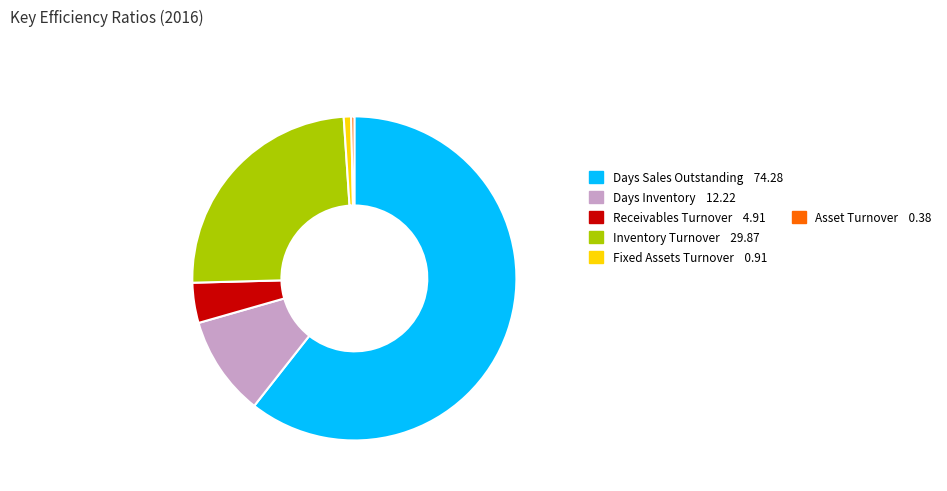

Does any single category account for the majority?

Yes